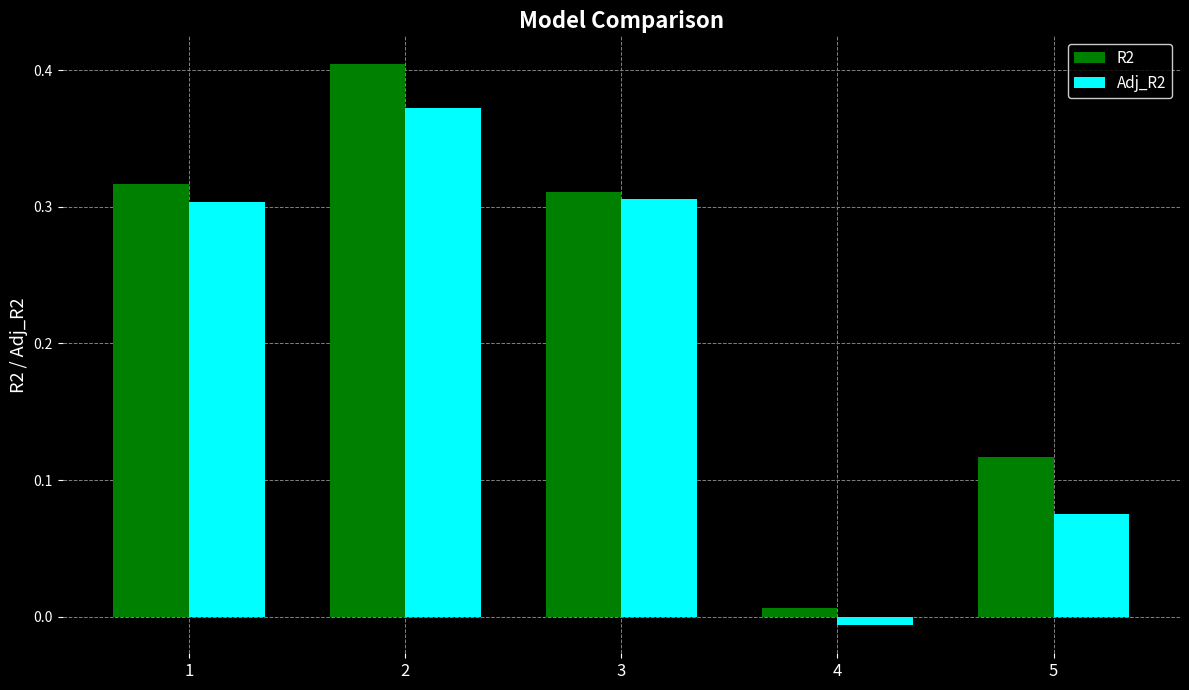

Which series has the widest spread of values?

R2